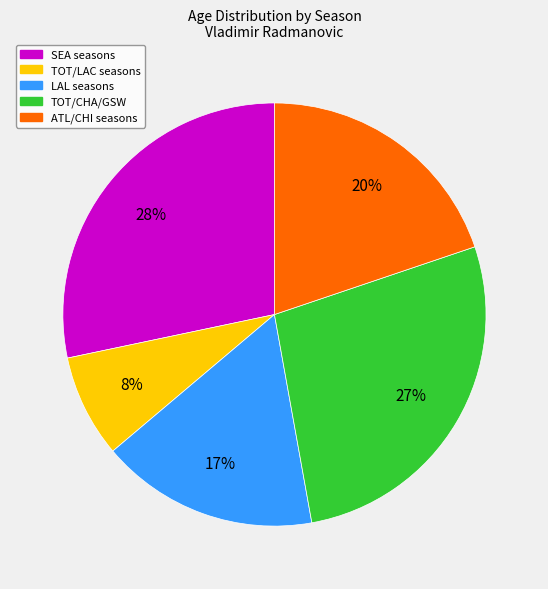

How many slices are in this pie chart?

5